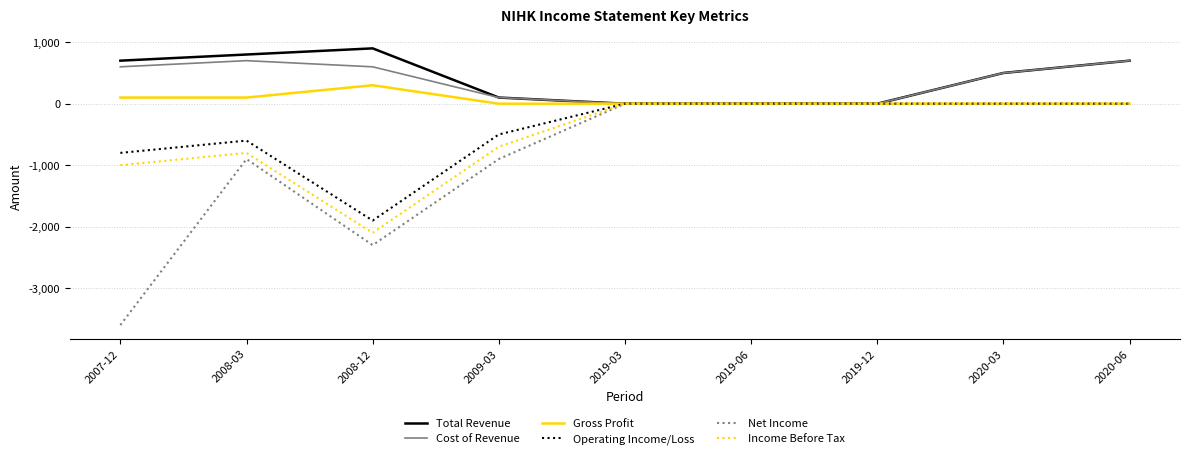

Is it true that Total Revenue equals 900 at 2008-12?

True